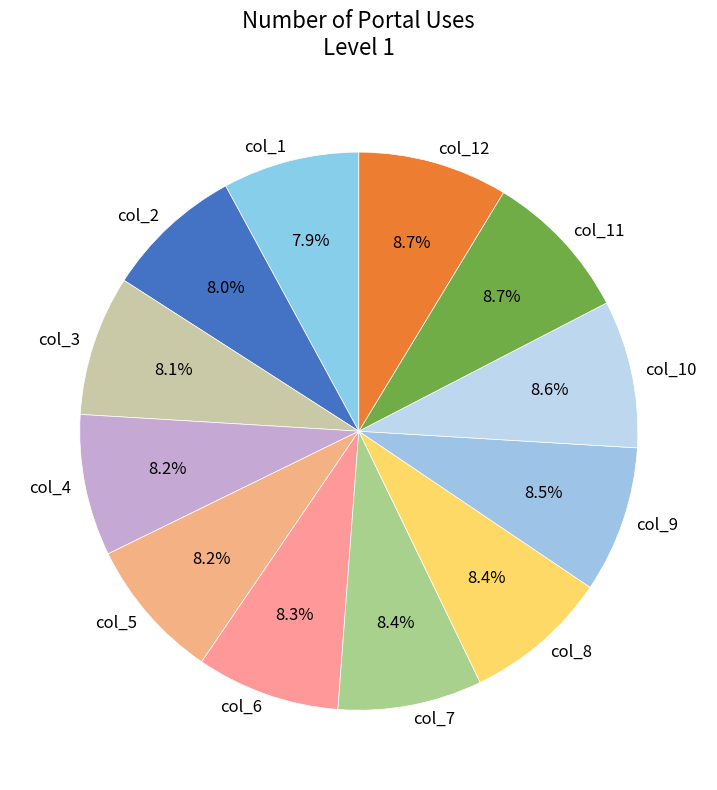

What percentage is the col_8 slice, to the nearest percent?

8%